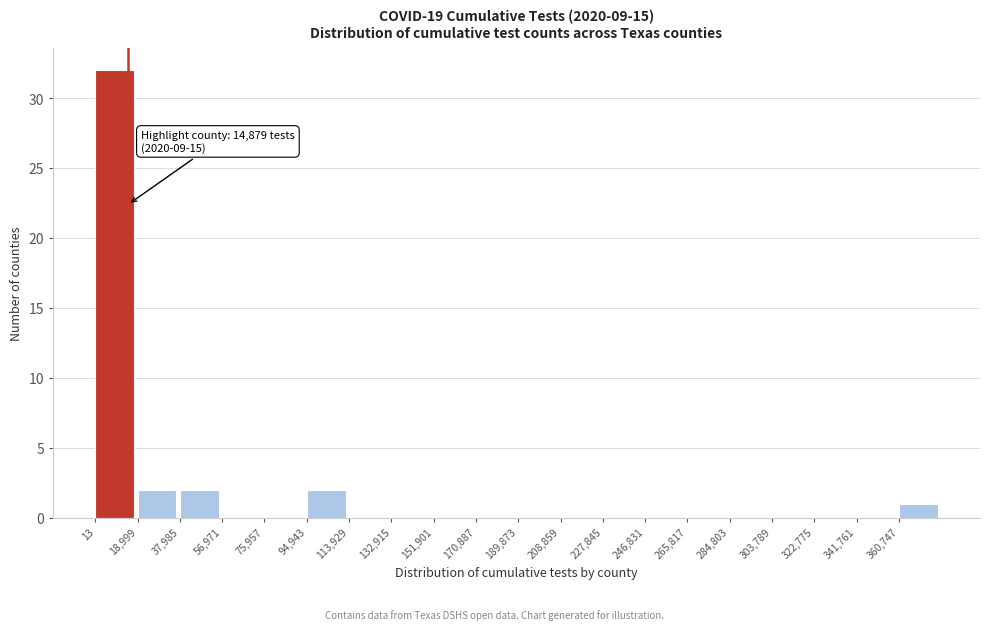

Which range on the x-axis has the tallest bar?

0 to 18000